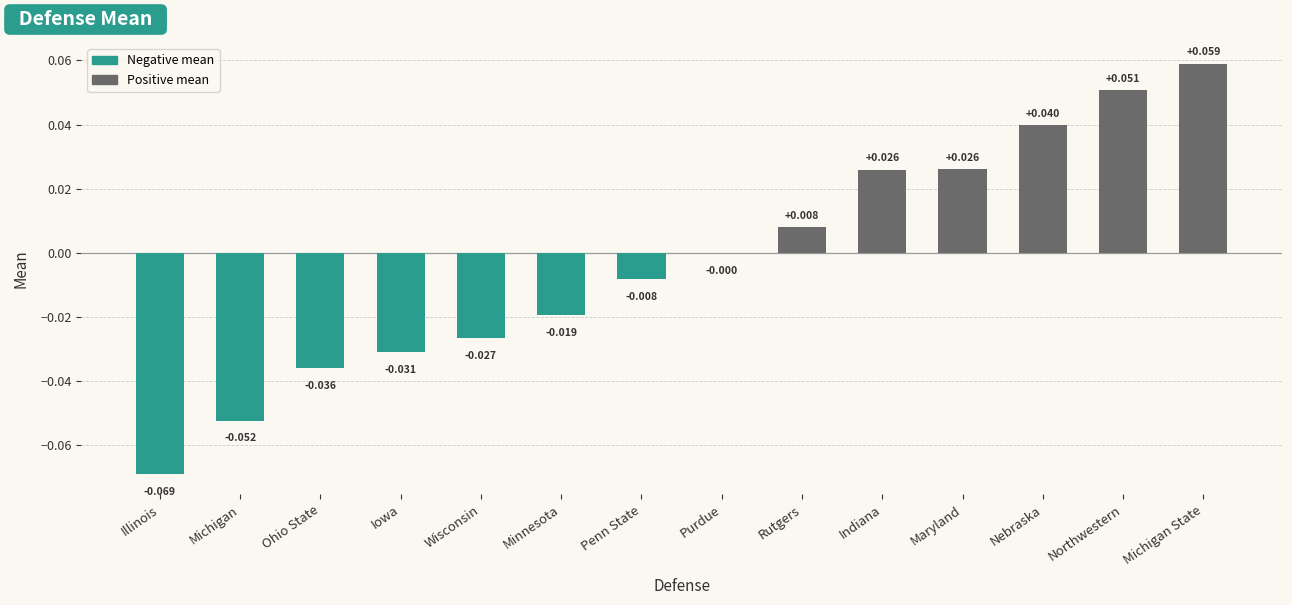

At which category does the chart reach its peak across all series?

Michigan State